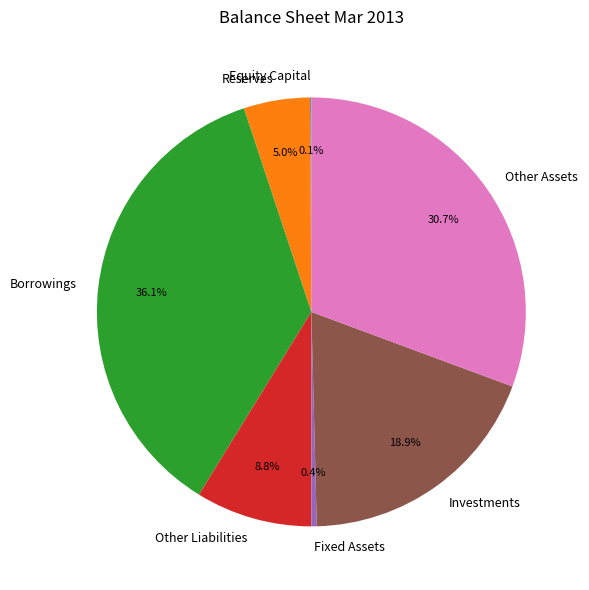

Approximately how many times larger is the value at Other Assets compared to Fixed Assets?

75.6